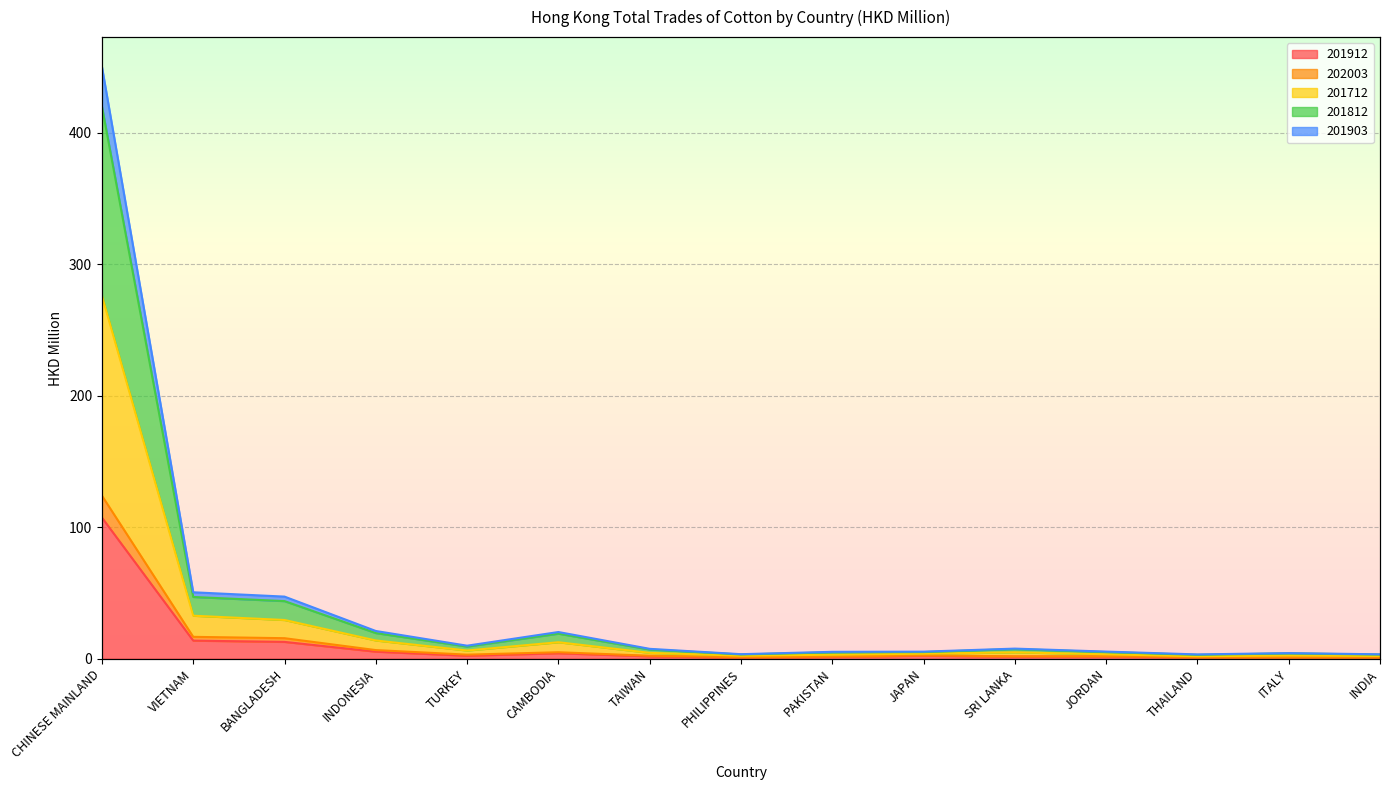

Rank the categories by 201903 value from highest to lowest.

CHINESE MAINLAND, VIETNAM, BANGLADESH, INDONESIA, CAMBODIA, TURKEY, SRI LANKA, TAIWAN, JAPAN, JORDAN, PAKISTAN, ITALY, PHILIPPINES, INDIA, THAILAND